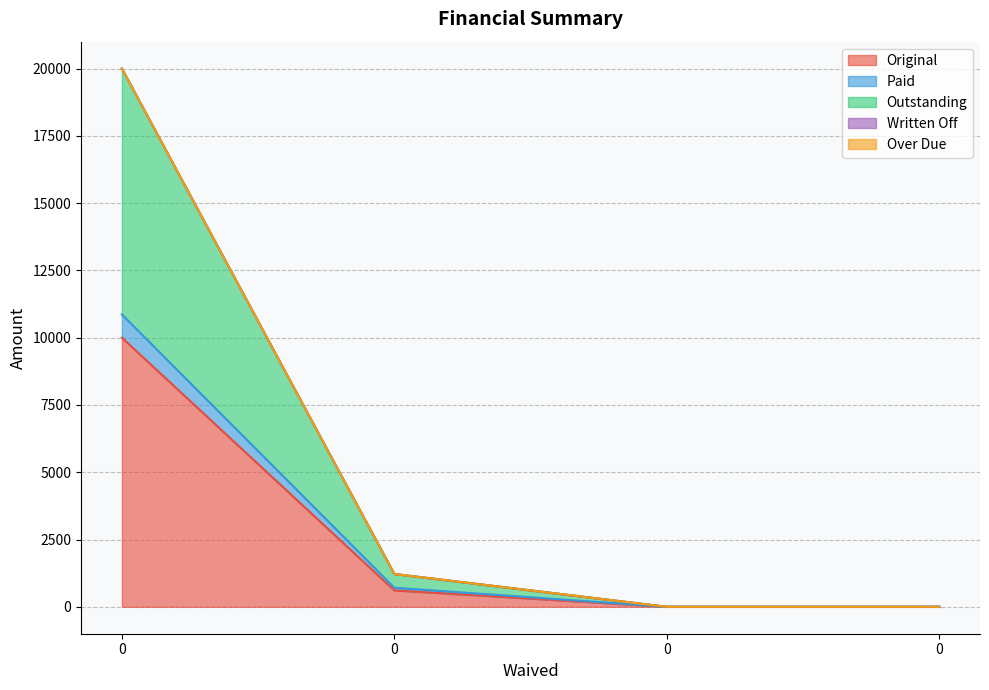

Reading left to right, list all the values displayed in this chart.

Original: 0=10000.0	0=610.0	0=0.0	0=0.0
Paid: 0=10864.5	0=710.0	0=0.0	0=0.0
Outstanding: 0=20000.0	0=1219.9	0=0.0	0=0.0